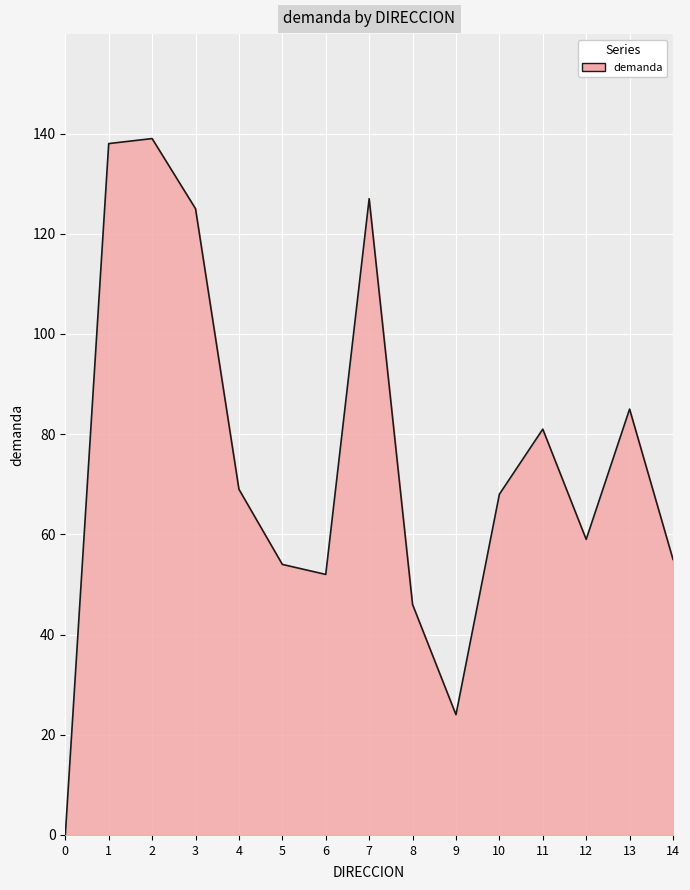

Read the value at 11, to the nearest 10.

80